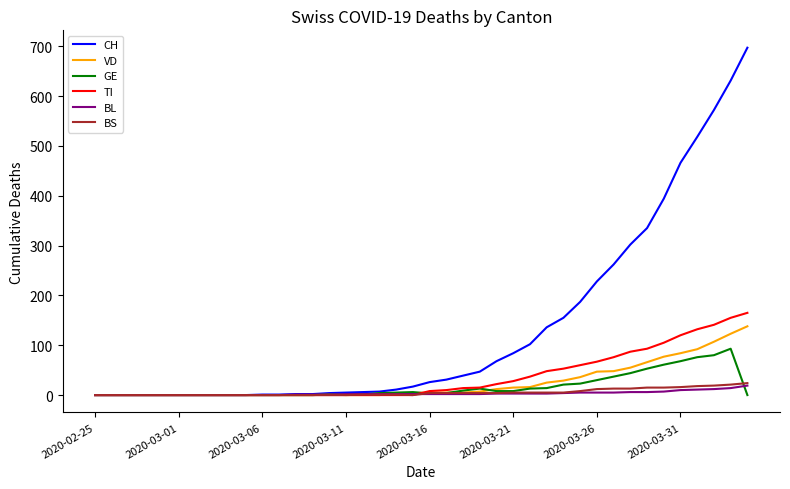

What is the maximum value for BL?

19